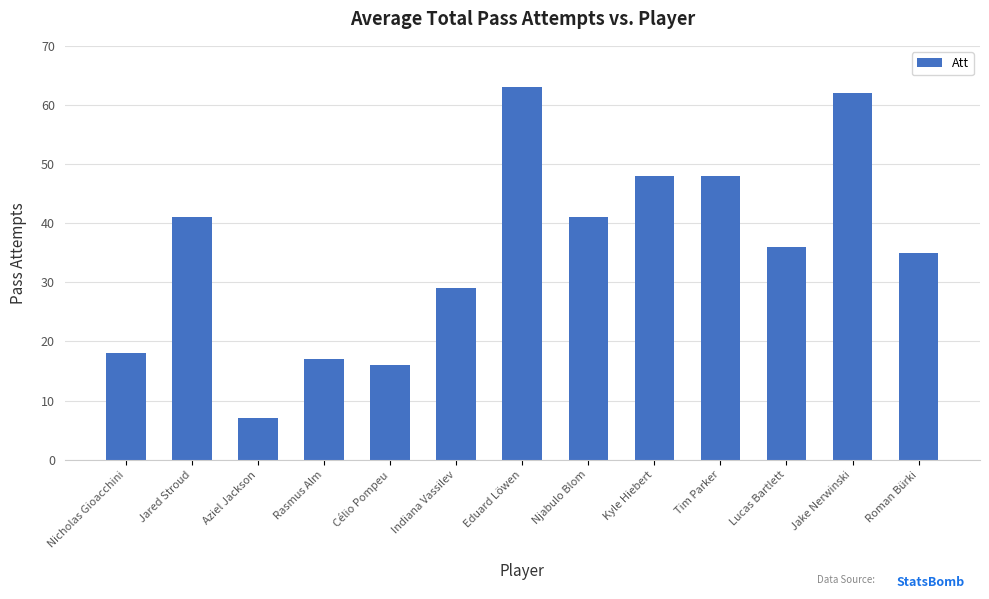

What is the label of the 1st bar from the left?

Nicholas Gioacchini